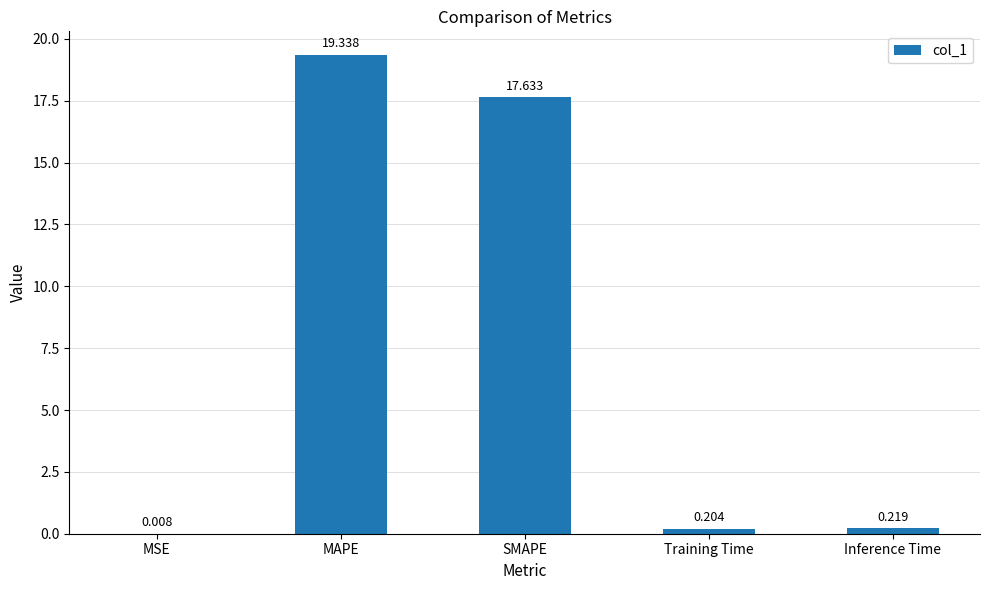

Which label corresponds to the largest value in the chart?

MAPE